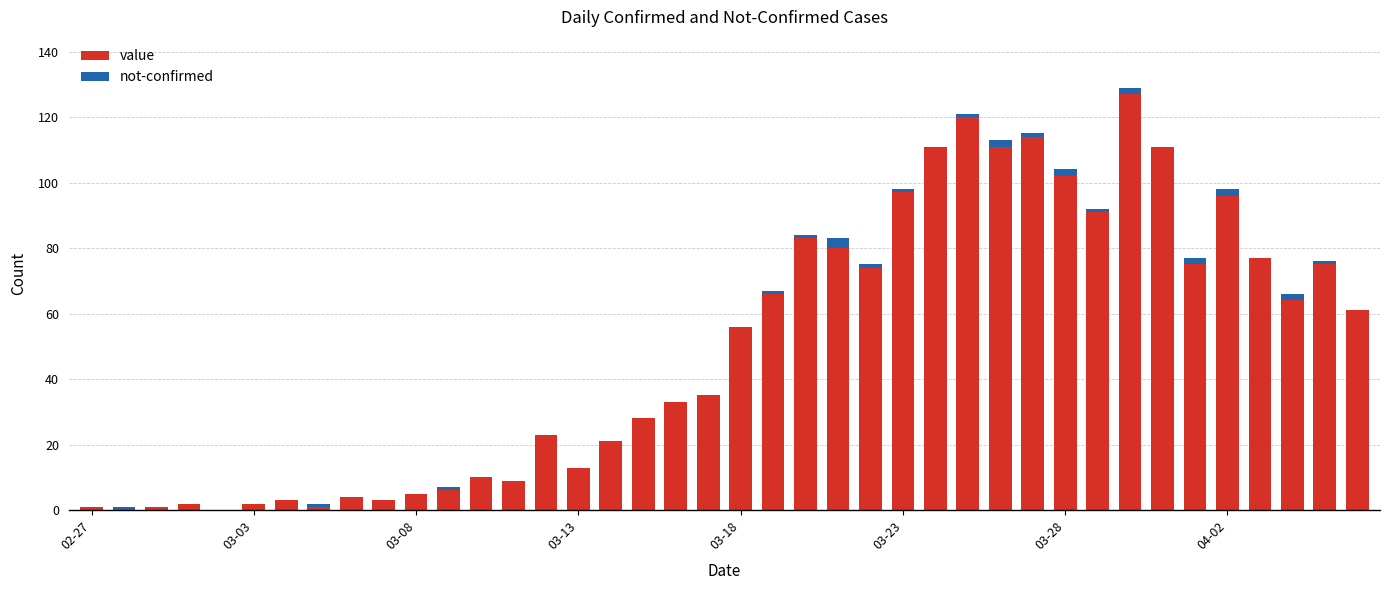

What is the sum of all value values?

1991